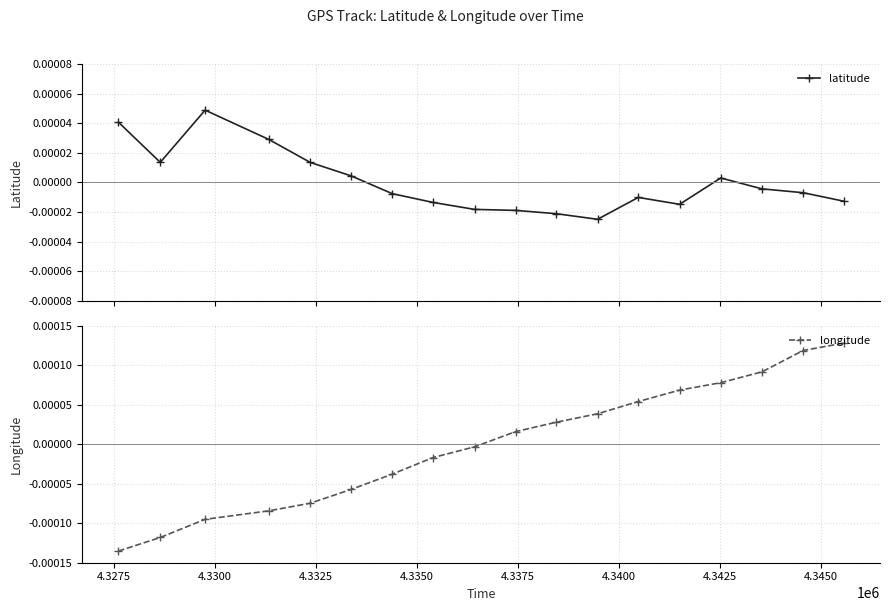

True or false: longitude has more than 0 interior local peaks.

False